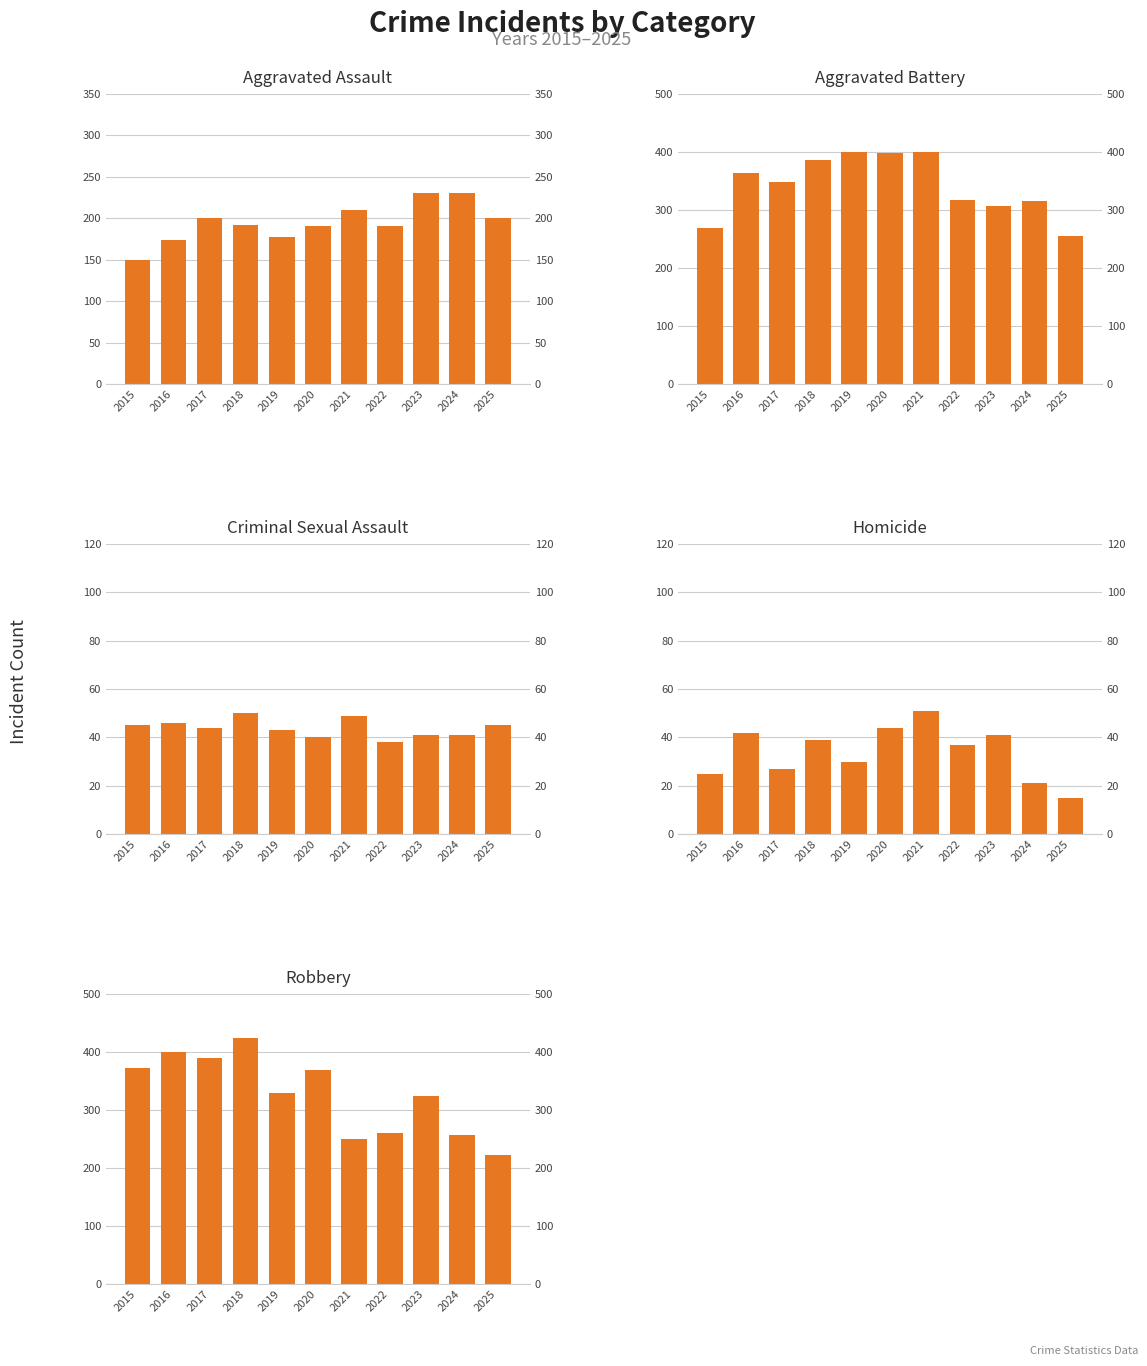

Where is Homicide nearest to the value 33?

2019